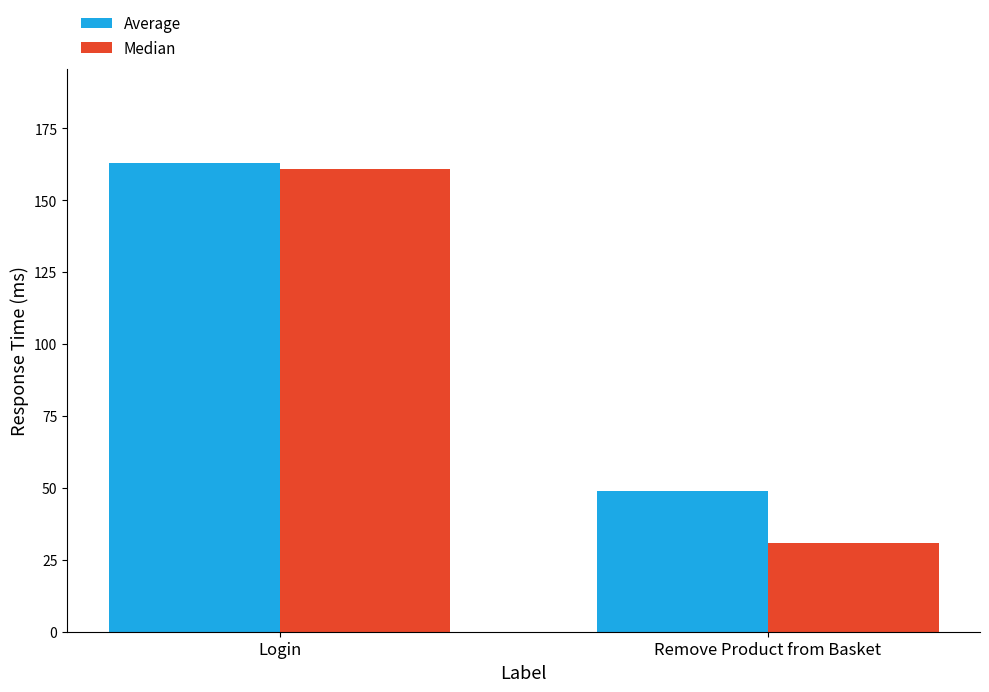

List the series in order of their overall mean, lowest first.

Median, Average